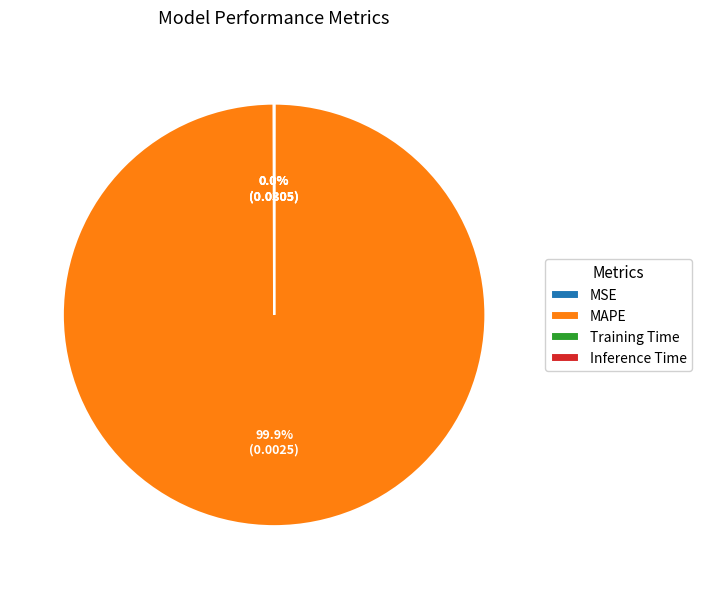

Which category accounts for the majority?

MAPE